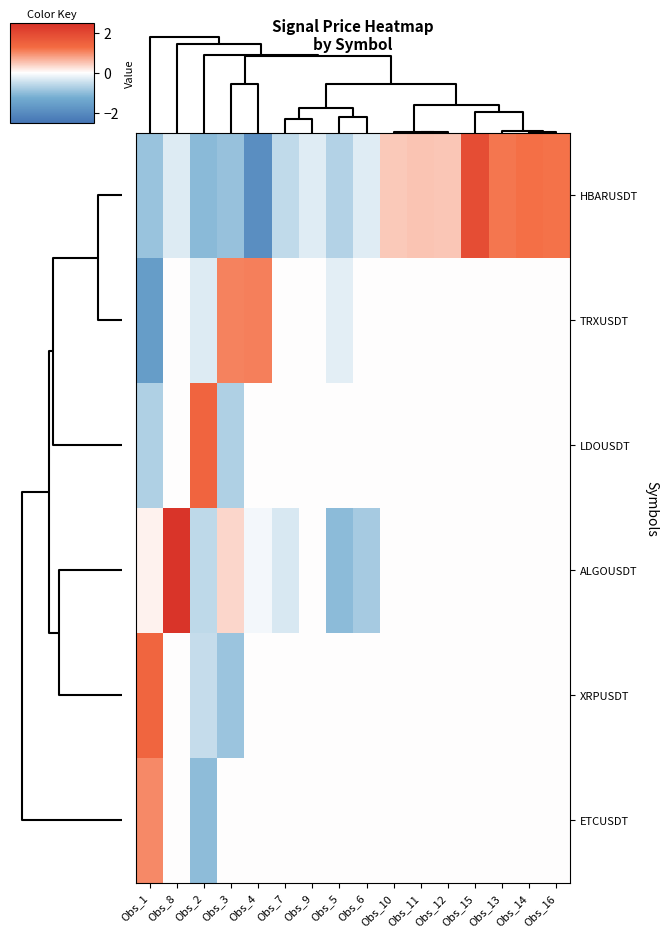

Reading left to right, list all the values displayed in this chart.

HBARUSDT: Obs_1=-0.9	Obs_8=-0.3	Obs_2=-1.1	Obs_3=-0.9	Obs_4=-1.9	Obs_7=-0.5	Obs_9=-0.3	Obs_5=-0.7	Obs_6=-0.3	Obs_10=0.5	Obs_11=0.5	Obs_12=0.5	Obs_15=1.9	Obs_13=1.2	Obs_14=1.2	Obs_16=1.2
TRXUSDT: Obs_1=-1.6	Obs_8=0.0	Obs_2=-0.3	Obs_3=1.1	Obs_4=1.1	Obs_7=0.0	Obs_9=0.0	Obs_5=-0.2	Obs_6=0.0	Obs_10=0.0	Obs_11=0.0	Obs_12=0.0	Obs_15=0.0	Obs_13=0.0	Obs_14=0.0	Obs_16=0.0
LDOUSDT: Obs_1=-0.7	Obs_8=0.0	Obs_2=1.4	Obs_3=-0.7	Obs_4=0.0	Obs_7=0.0	Obs_9=0.0	Obs_5=0.0	Obs_6=0.0	Obs_10=0.0	Obs_11=0.0	Obs_12=0.0	Obs_15=0.0	Obs_13=0.0	Obs_14=0.0	Obs_16=0.0
ALGOUSDT: Obs_1=0.1	Obs_8=2.4	Obs_2=-0.6	Obs_3=0.3	Obs_4=-0.1	Obs_7=-0.3	Obs_9=0.0	Obs_5=-1.0	Obs_6=-0.8	Obs_10=0.0	Obs_11=0.0	Obs_12=0.0	Obs_15=0.0	Obs_13=0.0	Obs_14=0.0	Obs_16=0.0
XRPUSDT: Obs_1=1.4	Obs_8=0.0	Obs_2=-0.5	Obs_3=-0.9	Obs_4=0.0	Obs_7=0.0	Obs_9=0.0	Obs_5=0.0	Obs_6=0.0	Obs_10=0.0	Obs_11=0.0	Obs_12=0.0	Obs_15=0.0	Obs_13=0.0	Obs_14=0.0	Obs_16=0.0
ETCUSDT: Obs_1=1.0	Obs_8=0.0	Obs_2=-1.0	Obs_3=0.0	Obs_4=0.0	Obs_7=0.0	Obs_9=0.0	Obs_5=0.0	Obs_6=0.0	Obs_10=0.0	Obs_11=0.0	Obs_12=0.0	Obs_15=0.0	Obs_13=0.0	Obs_14=0.0	Obs_16=0.0